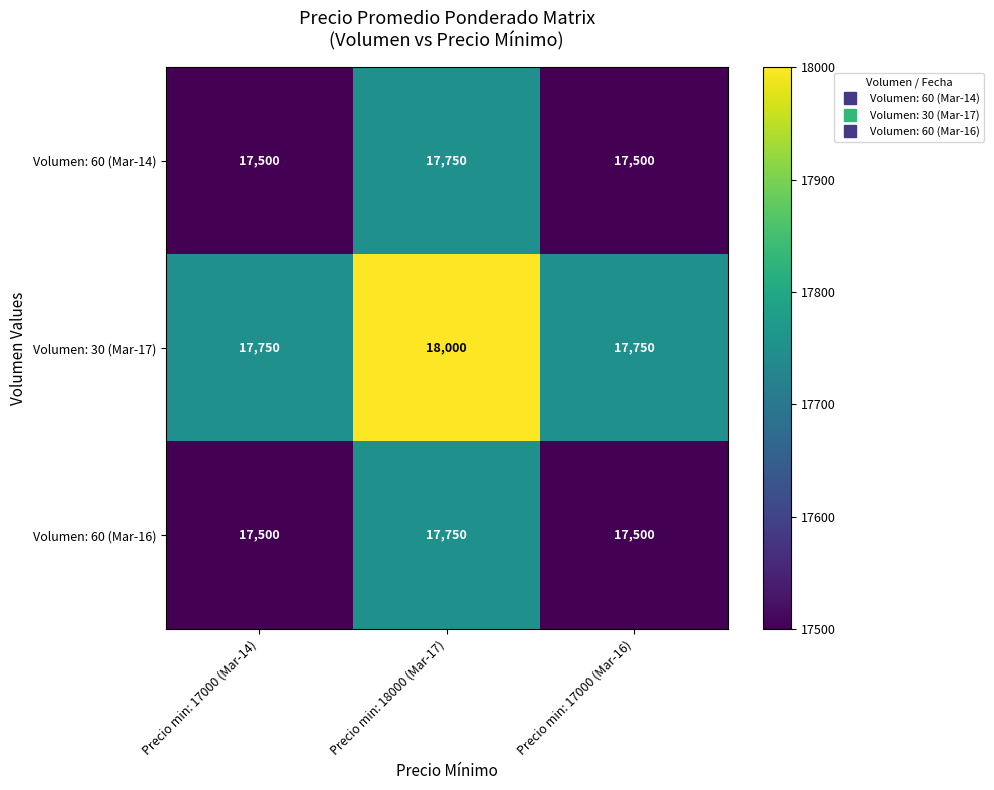

The value of Volumen: 30 (Mar-17) at Precio min: 17000 (Mar-16) is 30707. True or false?

False